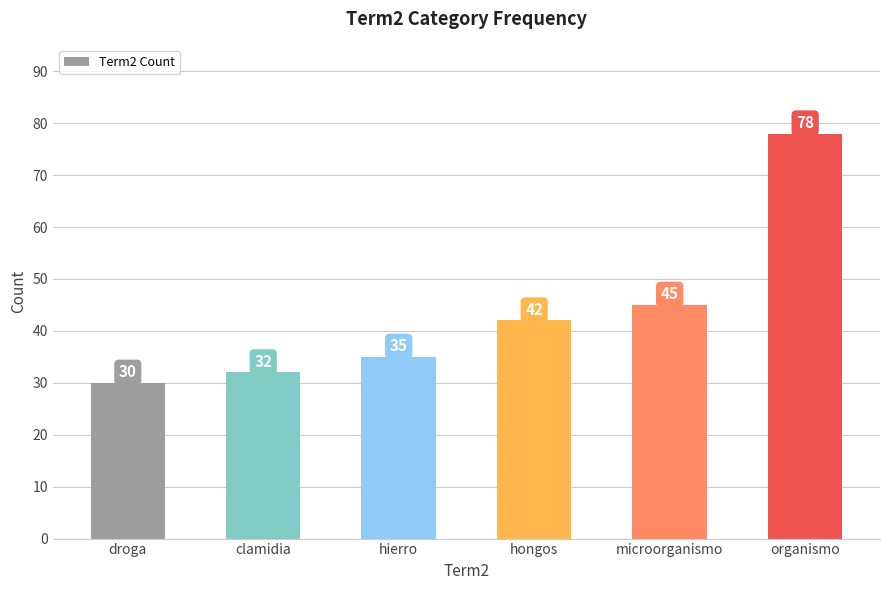

What is the ratio of the value at hierro to the value at clamidia?

1.1